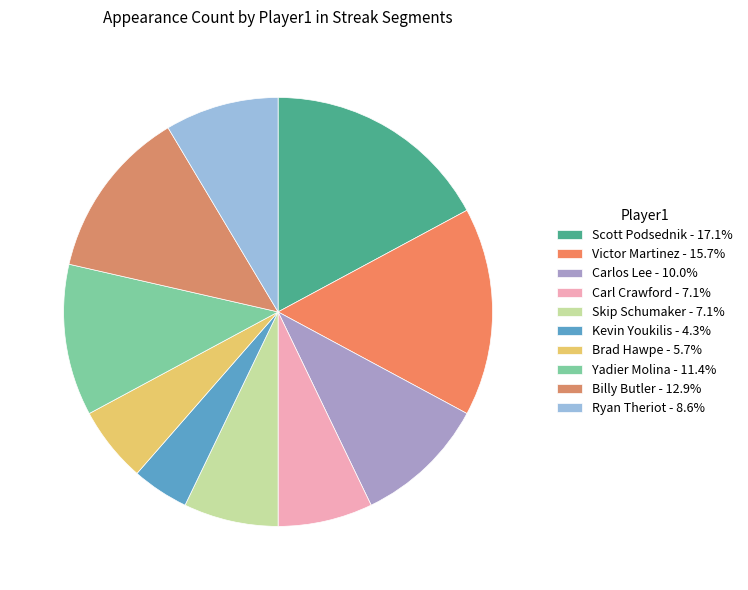

Combined, do Victor Martinez and Yadier Molina account for over 50%?

No